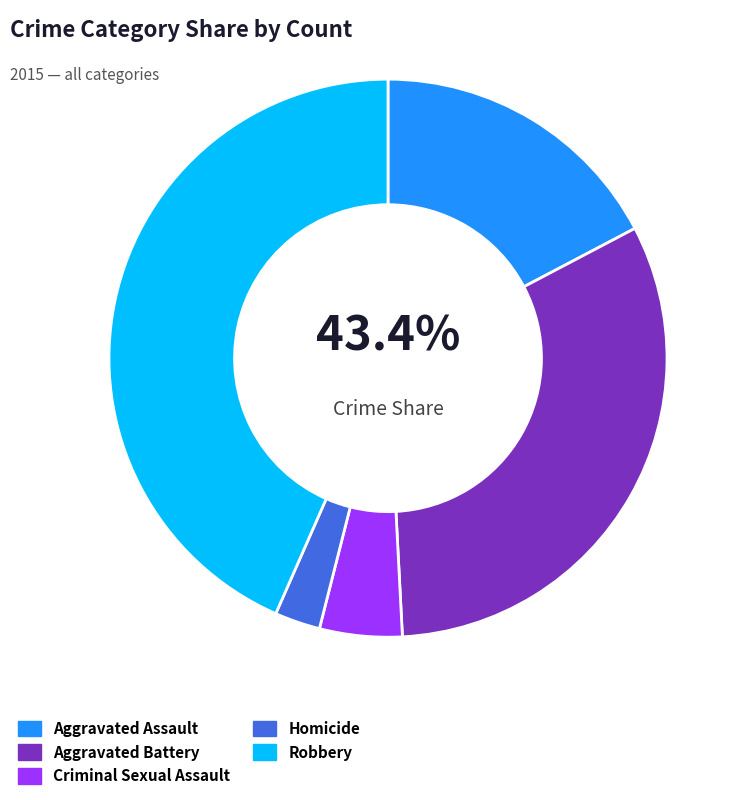

Does Aggravated Battery account for over 50% of the chart?

No